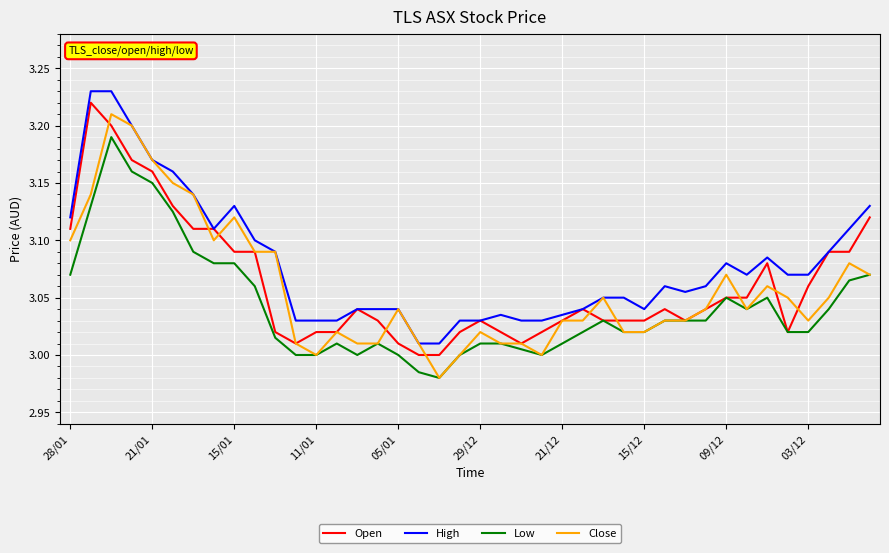

What is the difference between the second highest and minimum values in the High series?

0.2